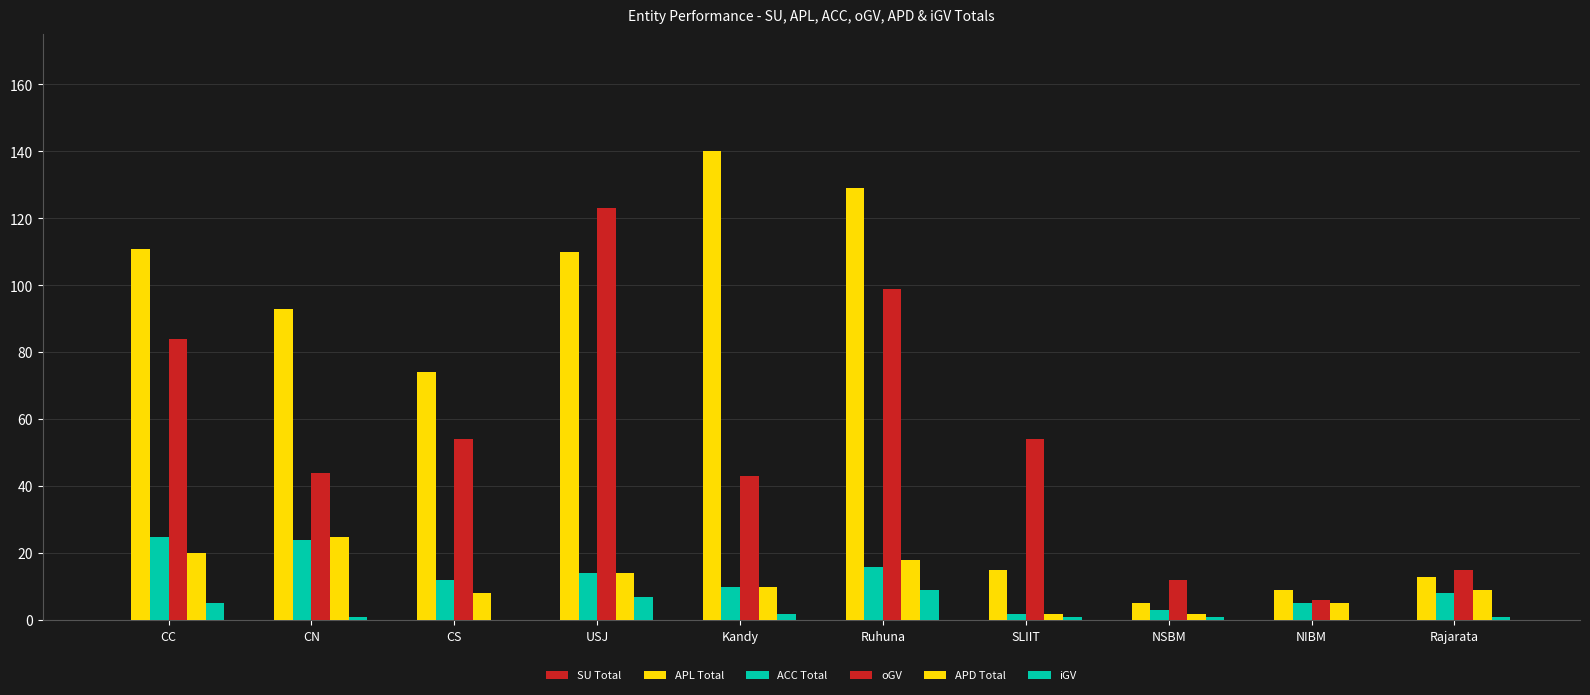

Are the bars horizontal?

No